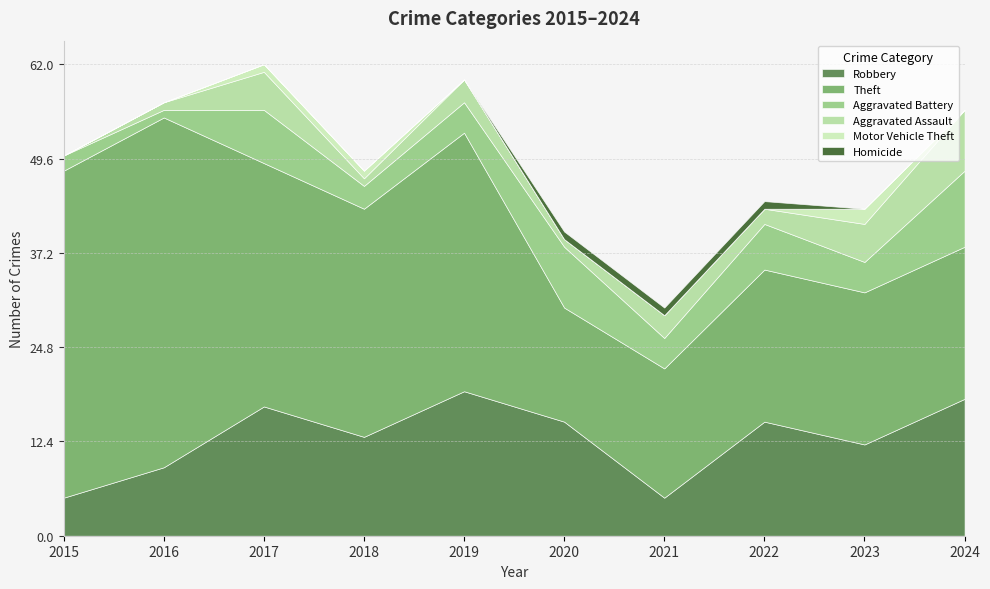

How many lines are shown in the chart?

6